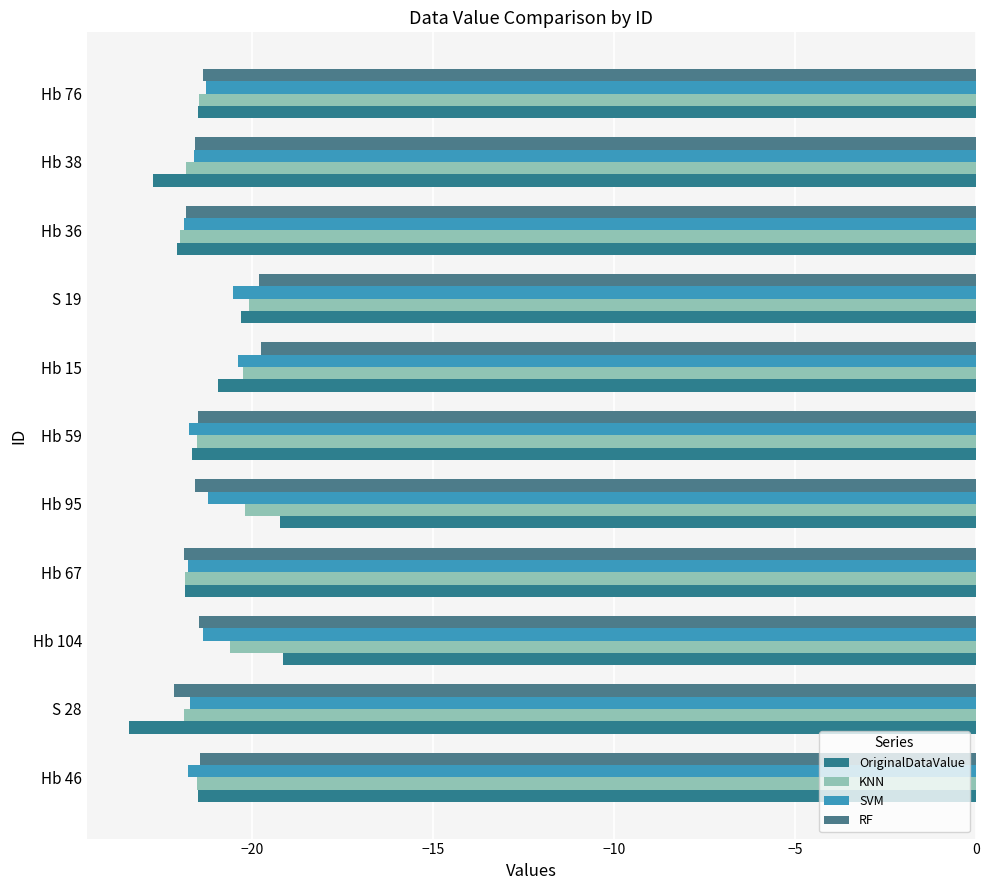

Which series has the largest range (max minus min)?

OriginalDataValue